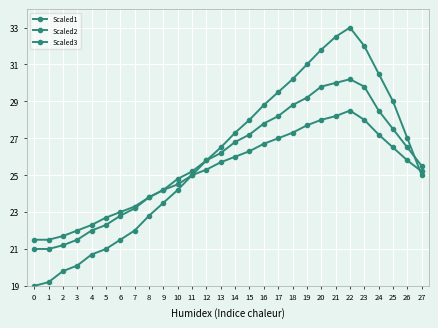

How many categories are shown in the chart?

28